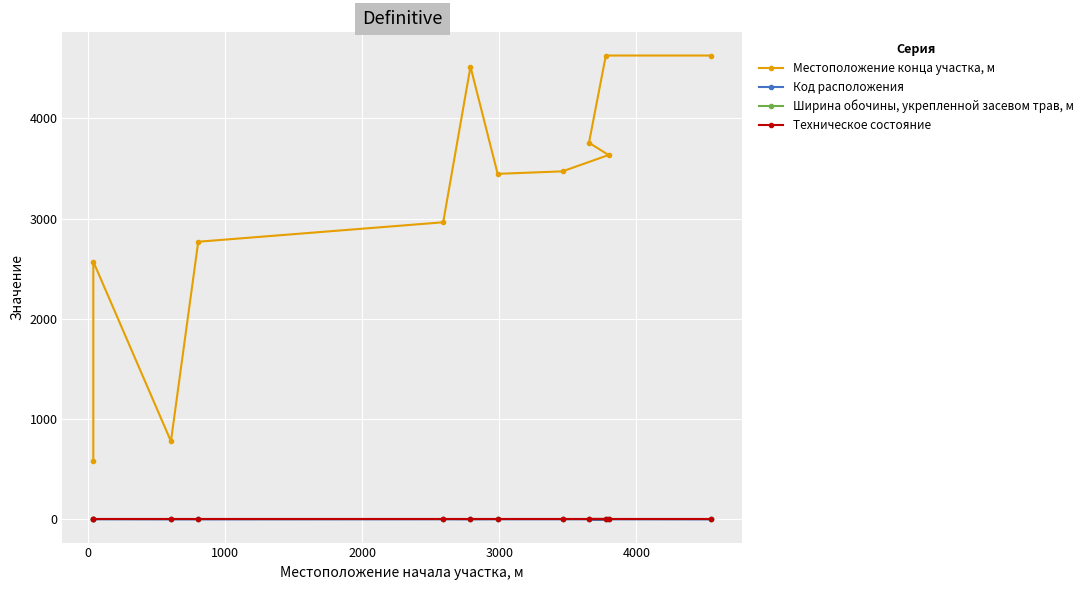

What are all the series names shown in the legend?

Местоположение конца участка, м, Код расположения, Ширина обочины, укрепленной засевом трав, м, Техническое состояние